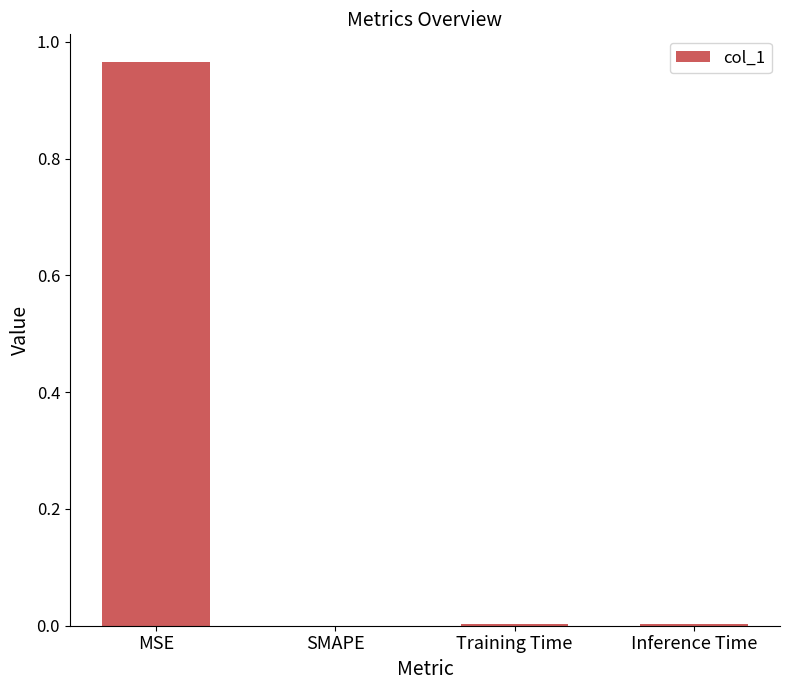

Which label corresponds to the largest value in the chart?

MSE